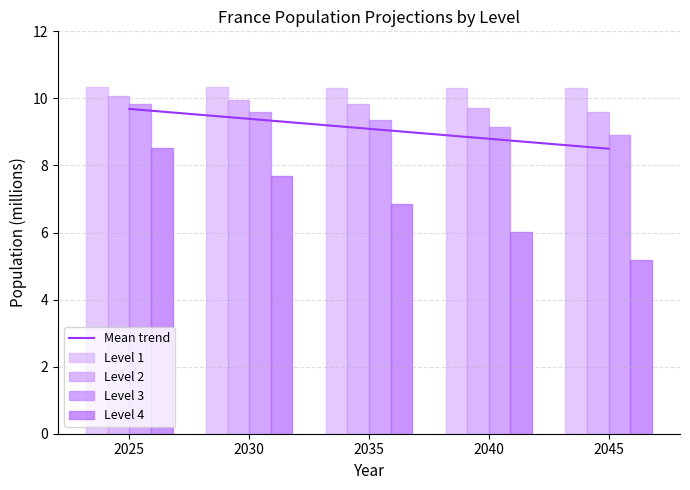

Rank the series at 2035 from highest to lowest value.

Level 1, Level 2, Level 3, Level 4